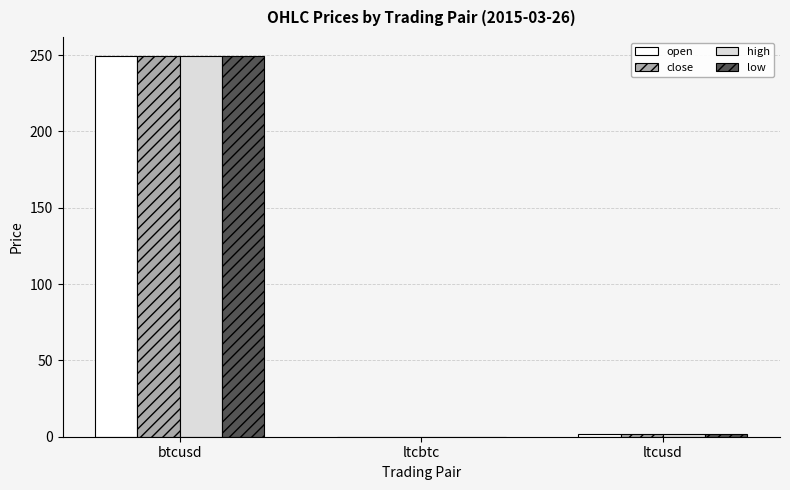

Which series changed the most between btcusd and ltcbtc?

high